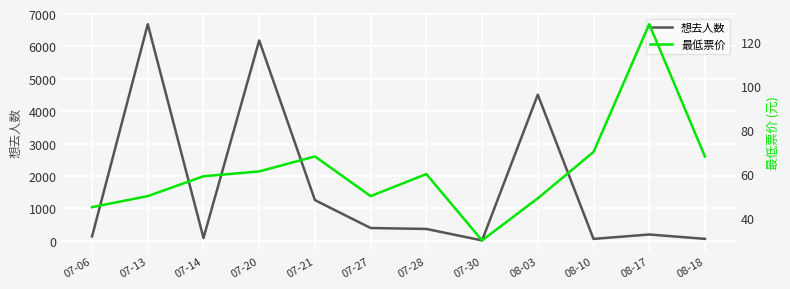

List the series in order of their overall mean, lowest first.

最低票价, 想去人数